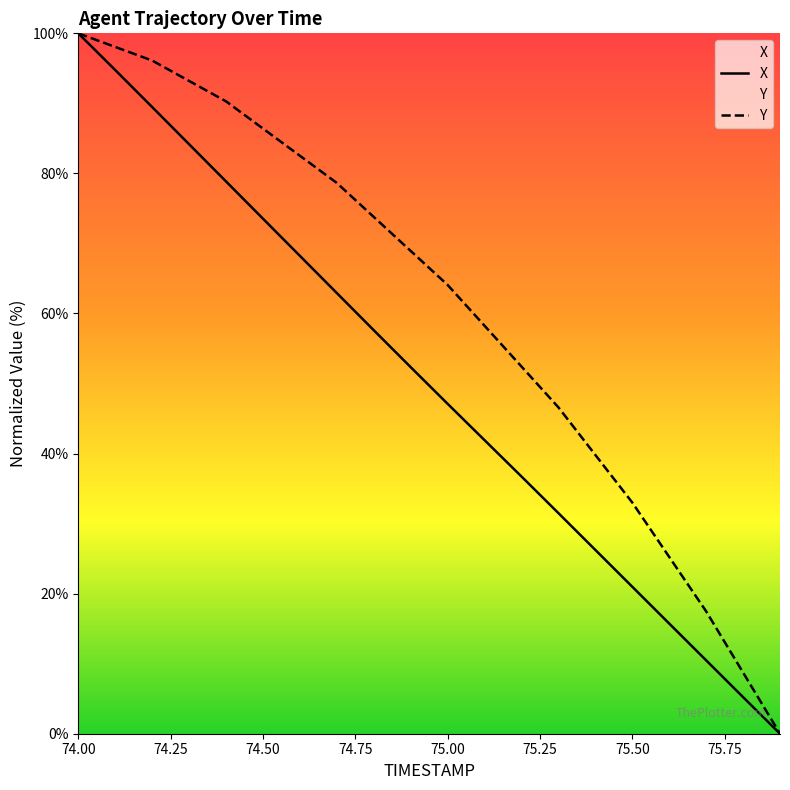

What are all the series names shown in the legend?

X, Y